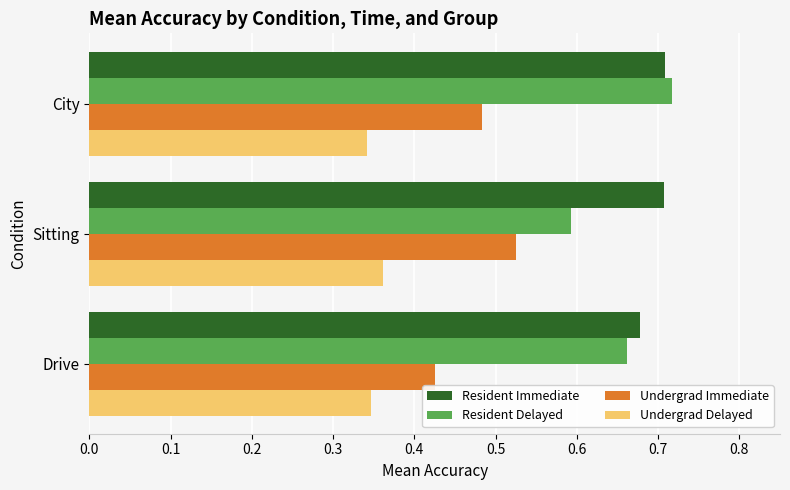

The value of Resident Delayed at City is 0.7. True or false?

True